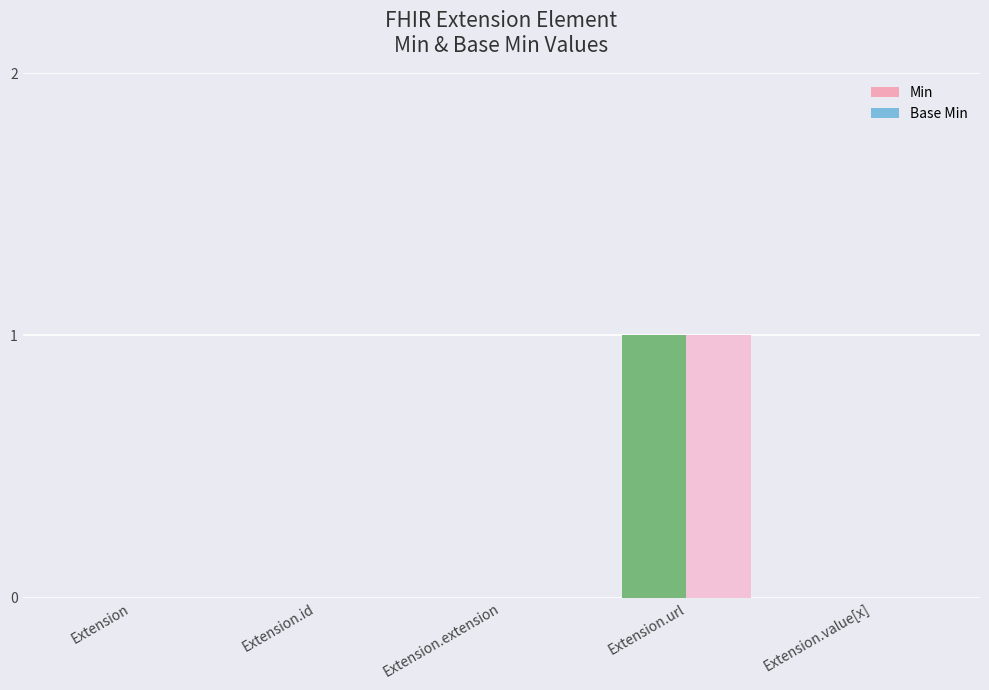

Reading left to right, list all the values displayed in this chart.

Min: Extension=0	Extension.id=0	Extension.extension=0	Extension.url=1	Extension.value[x]=0
Base Min: Extension=0	Extension.id=0	Extension.extension=0	Extension.url=1	Extension.value[x]=0